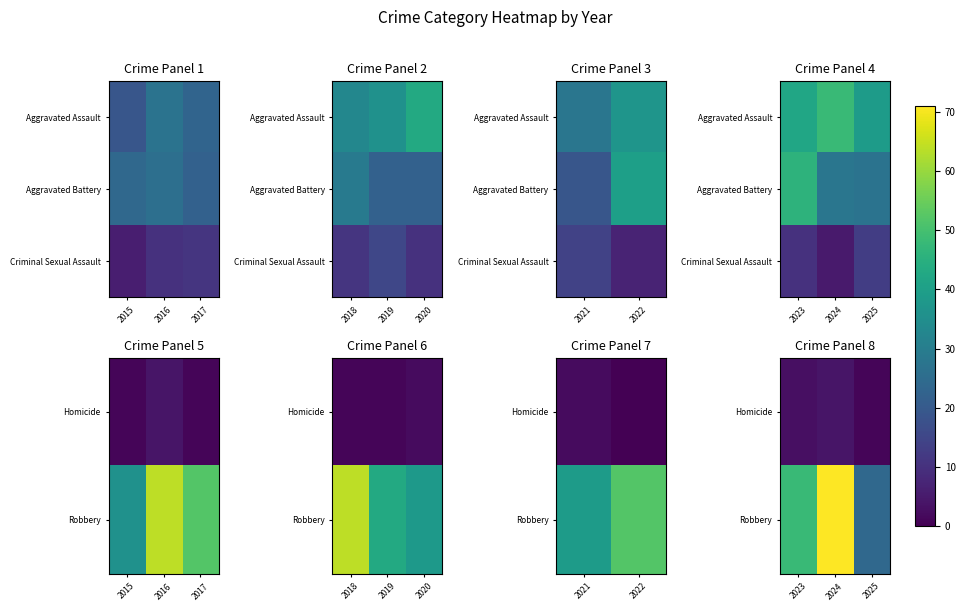

Which category has the lowest value across all series?

2025